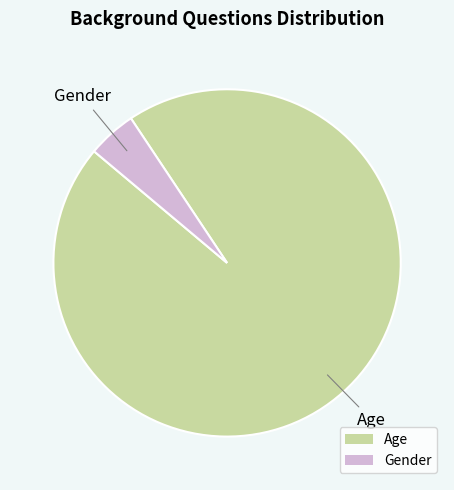

Rank the categories by value from highest to lowest.

Age, Gender